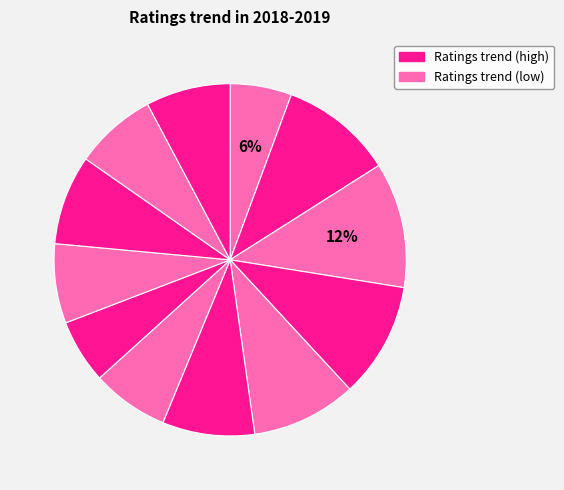

How many slices are in this pie chart?

12